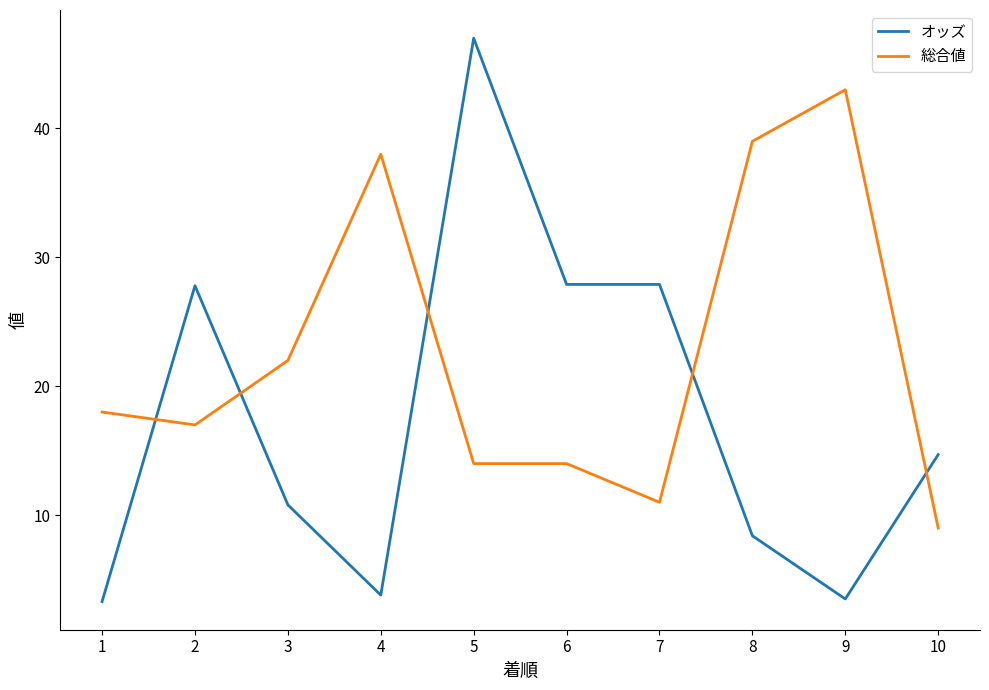

Read the オッズ value at 7.

27.9